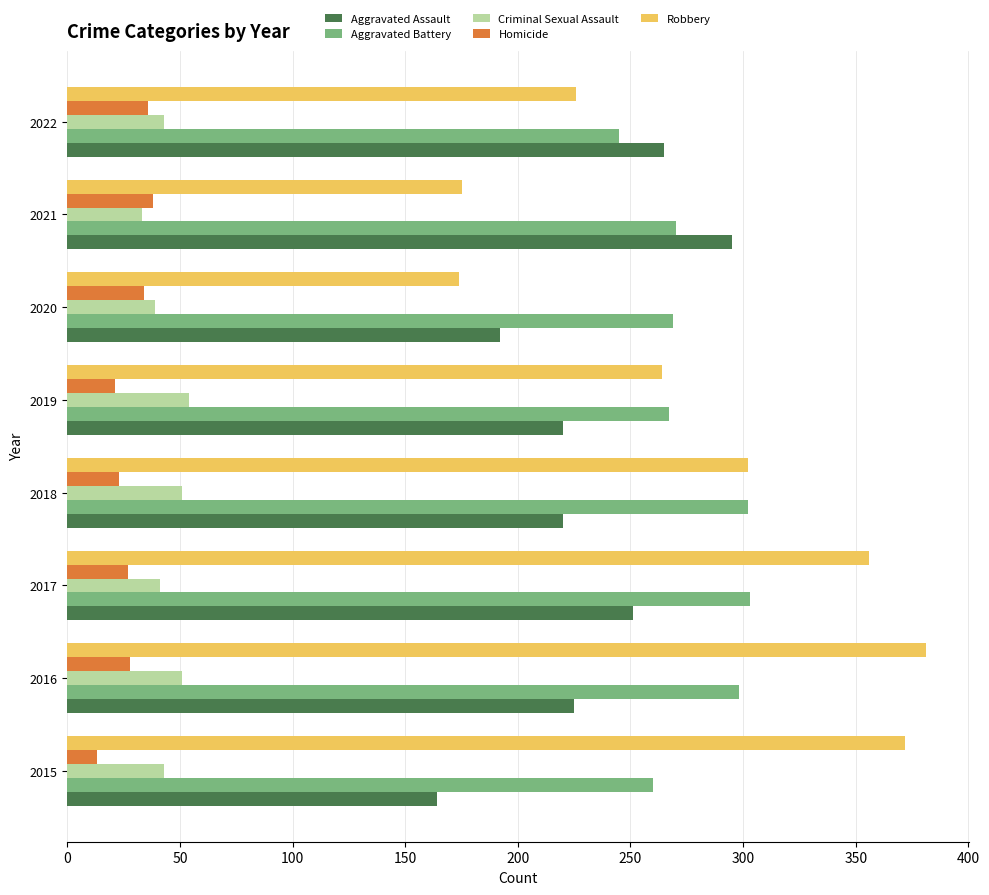

Where is Robbery nearest to the value 277?

2019